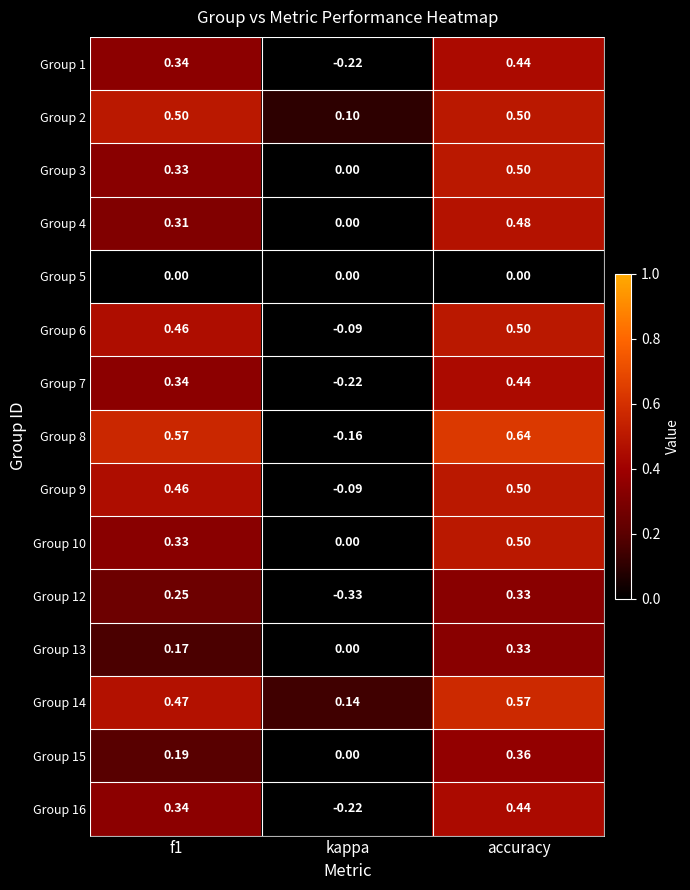

At which category is the sum across all series the highest?

accuracy